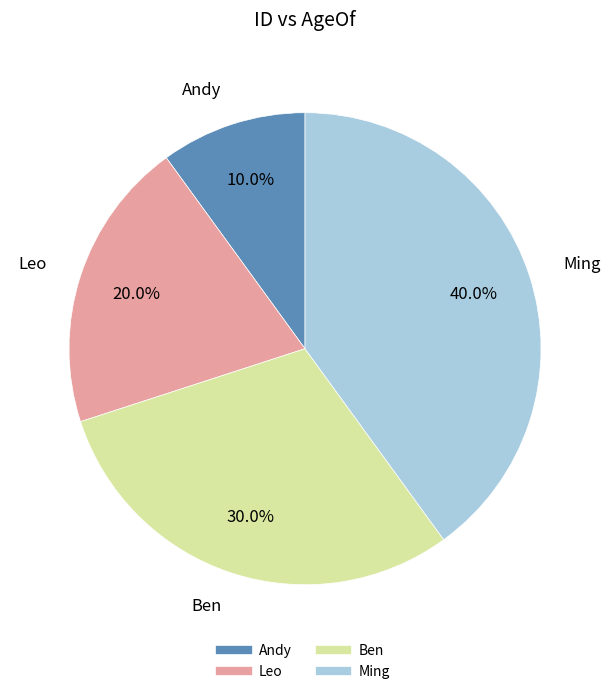

To the nearest percent, what is the combined percentage of Andy and Ming?

50%